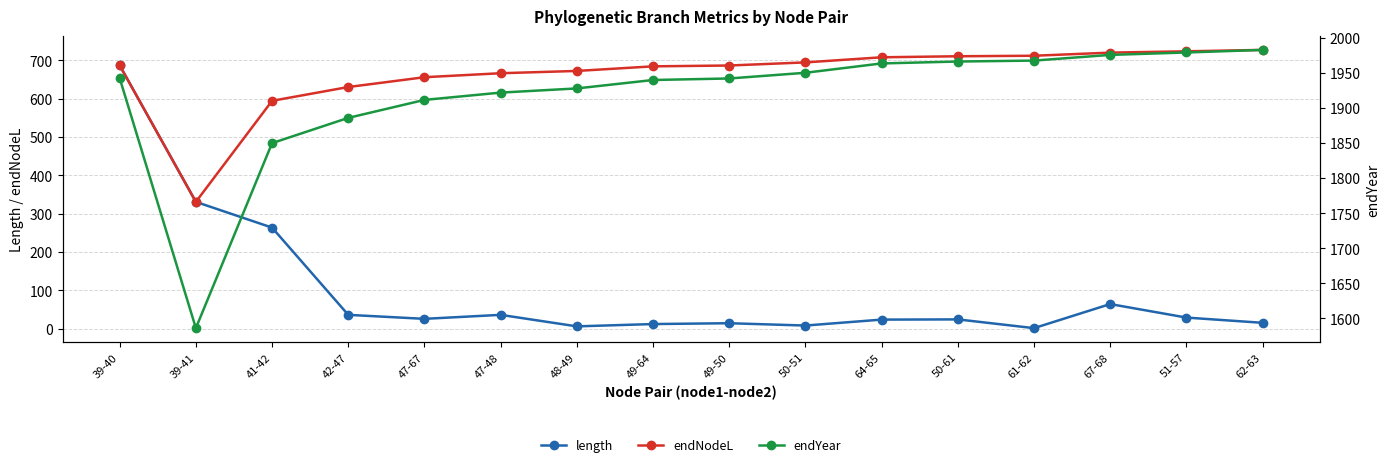

The endYear series shows 2995.3 at 42-47. True or false?

False